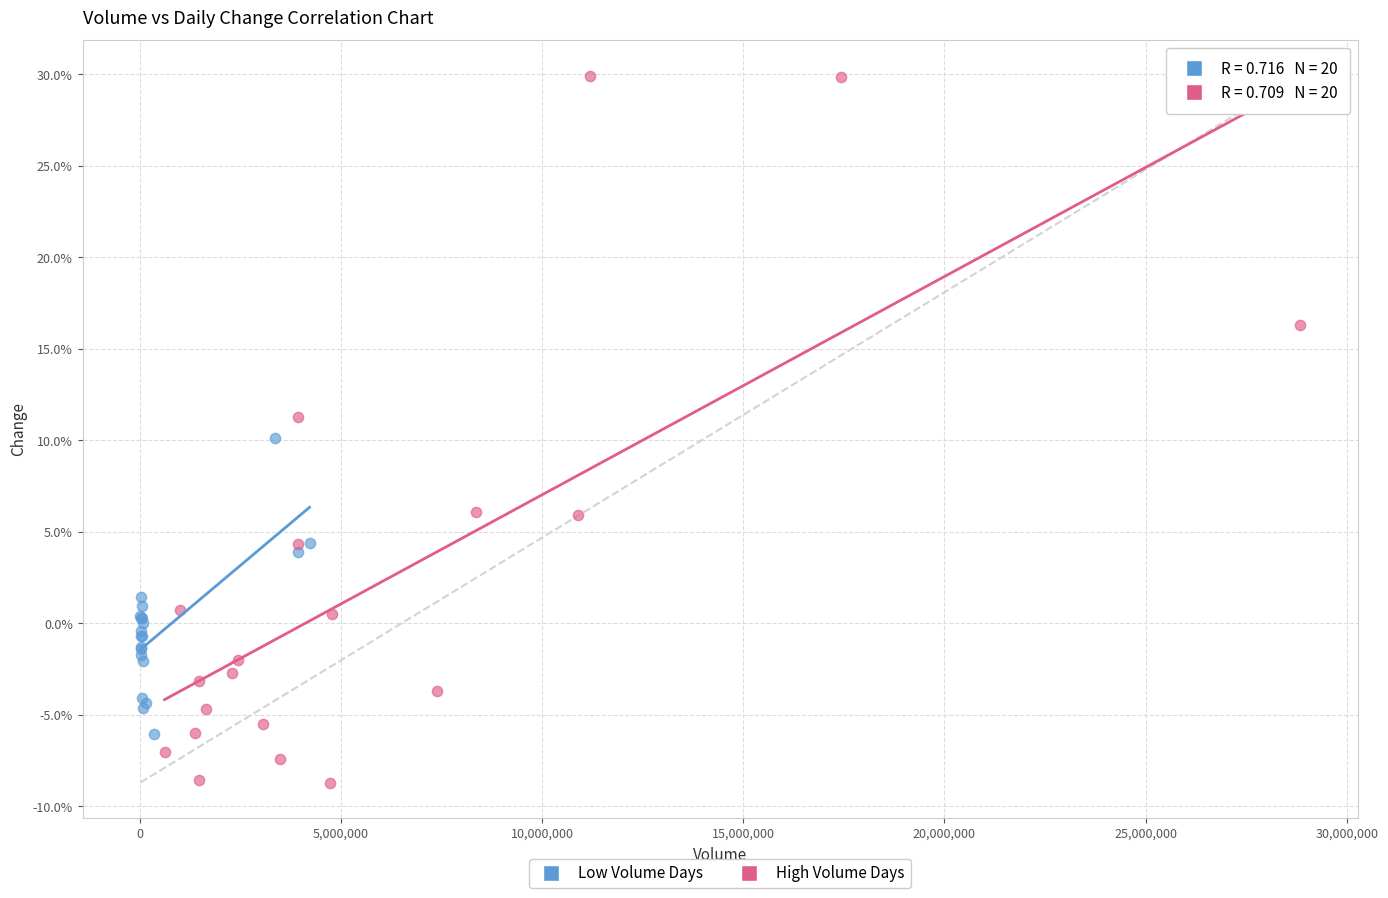

Which series has the largest Y range (max minus min)?

High Volume Days